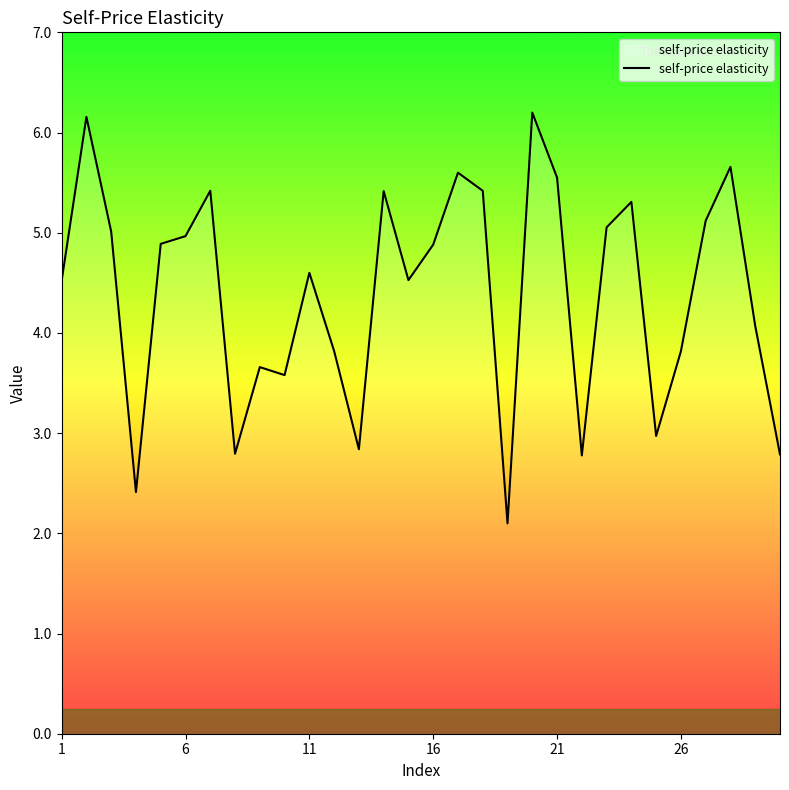

How many lines are shown in the chart?

1